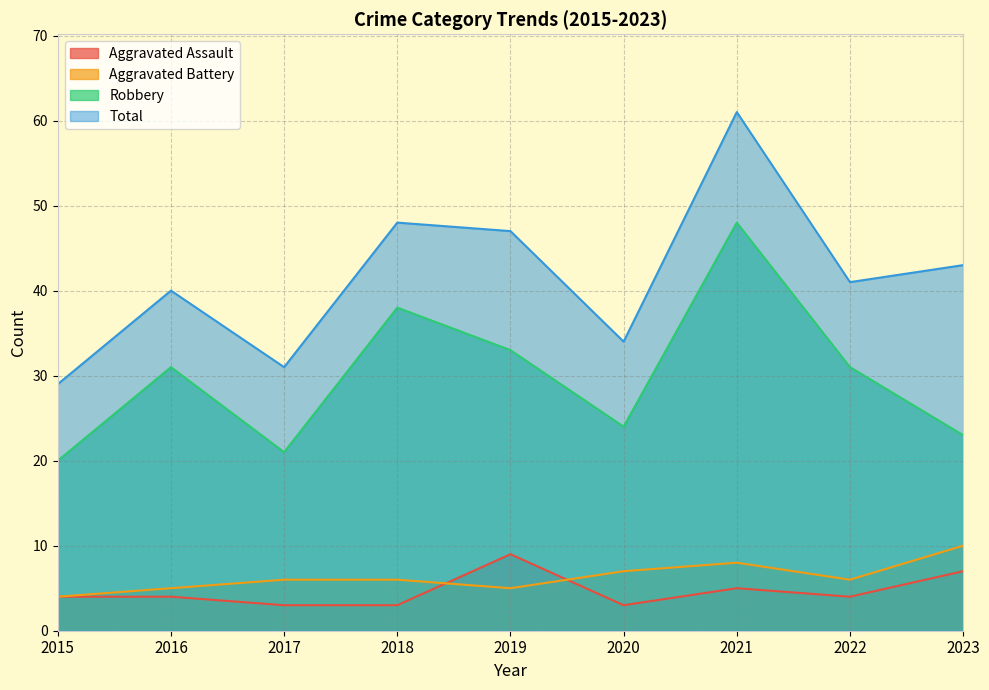

What is the difference between the highest and lowest values at 2016?

36